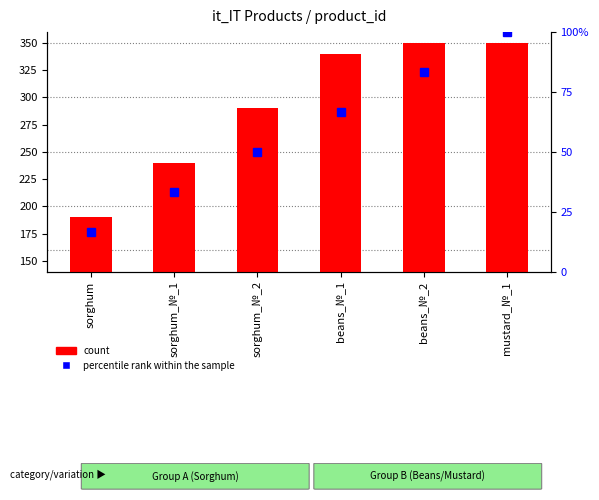

How many groups of bars are there?

6